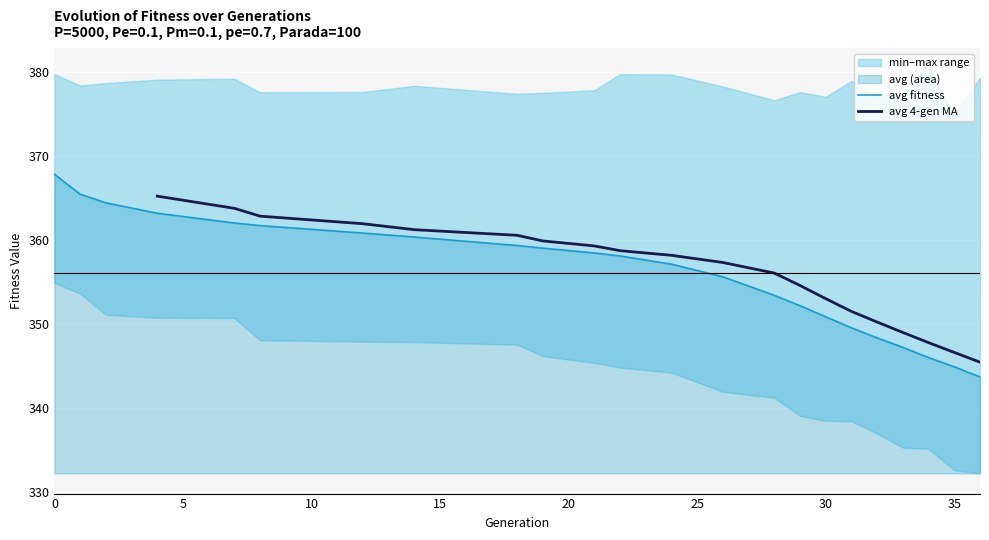

Rank the categories by max value from highest to lowest.

34, 0, 22, 24, 36, 7, 4, 31, 2, 1, 14, 26, 21, 12, 29, 8, 19, 18, 32, 33, 30, 28, 35